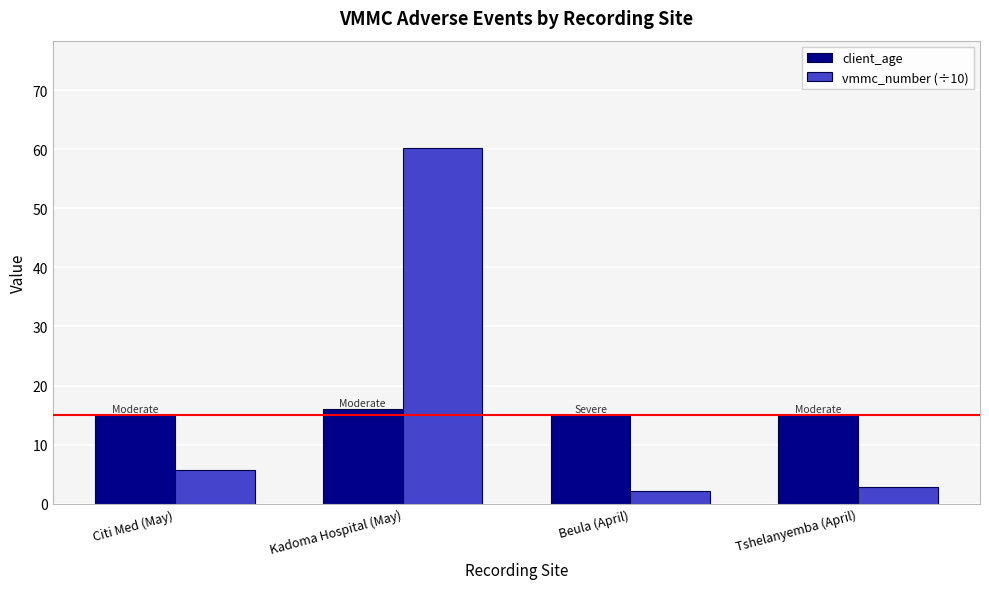

What is the value of the client_age bar at the 4th from the left?

15.0